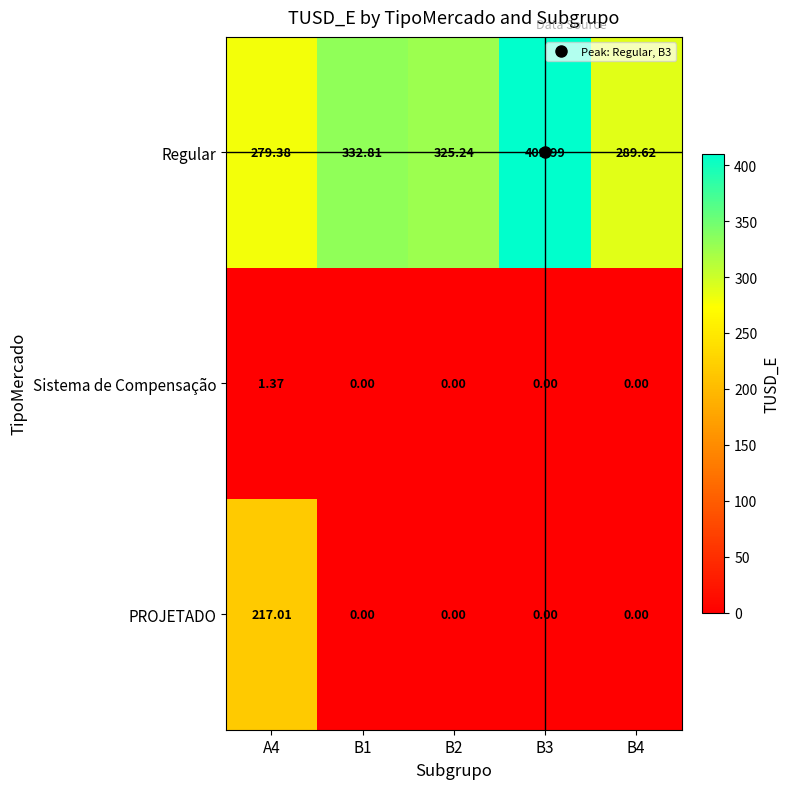

Rank the series by their maximum value, from lowest to highest.

Sistema de Compensação, PROJETADO, Regular